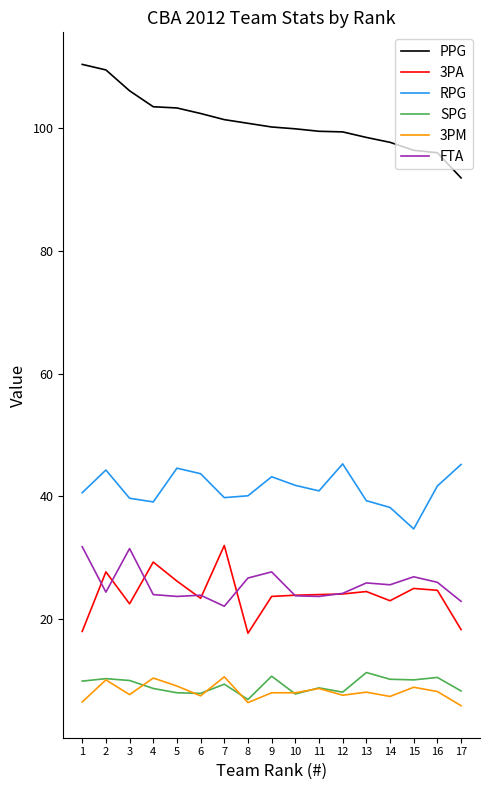

What is the difference between the highest and lowest values at 11?

90.8